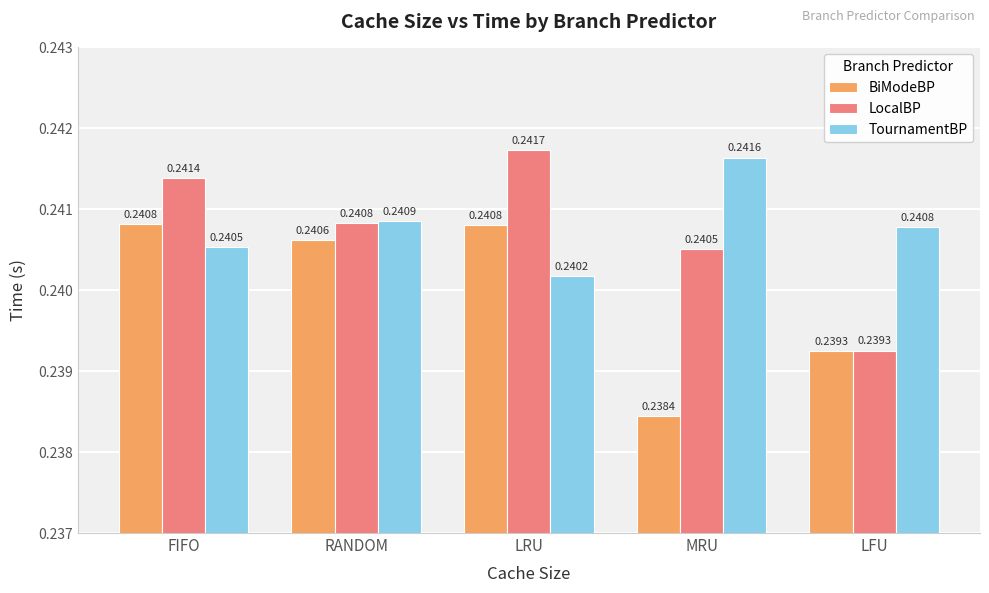

At which label is BiModeBP closest to 0?

MRU